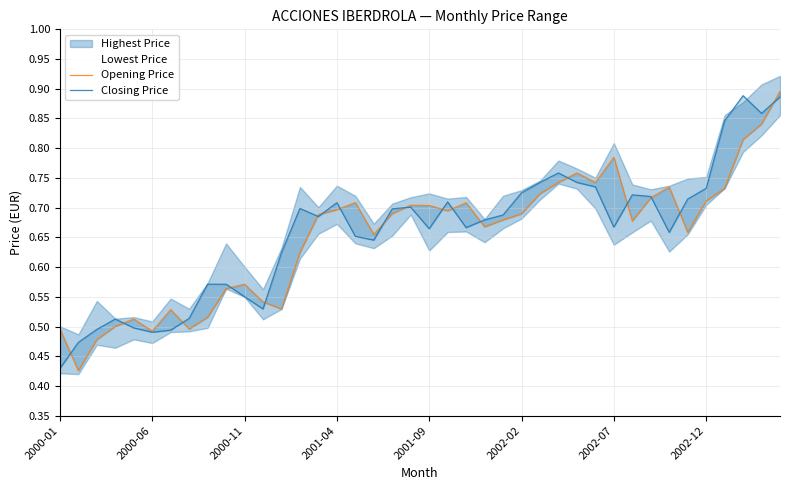

What is the value of the Closing Price point at the 31st from the left?

0.7